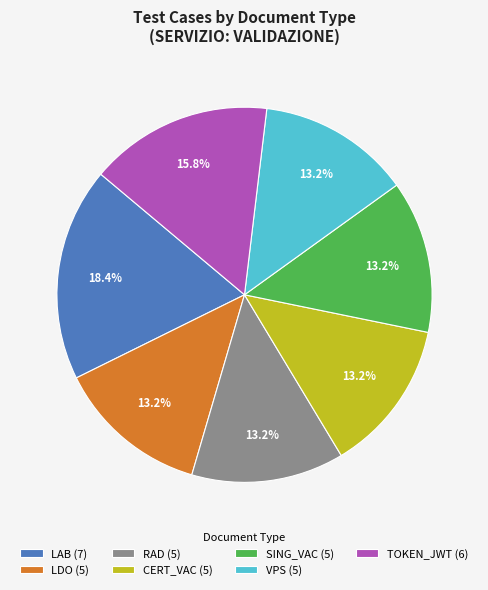

Does any single category account for the majority?

No